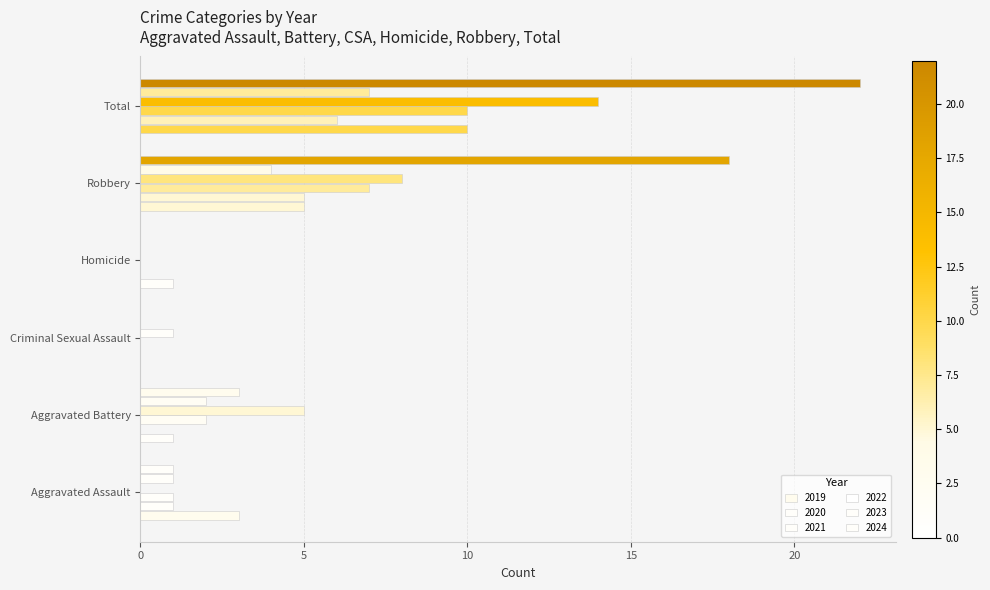

At how many categories does at least one series exceed 17?

2